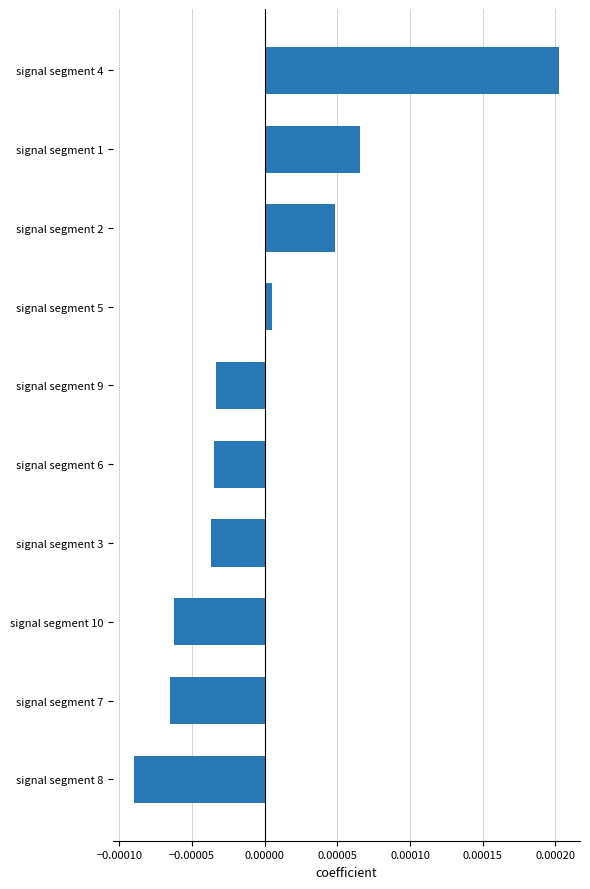

Which category has the lowest value across all series?

signal segment 8